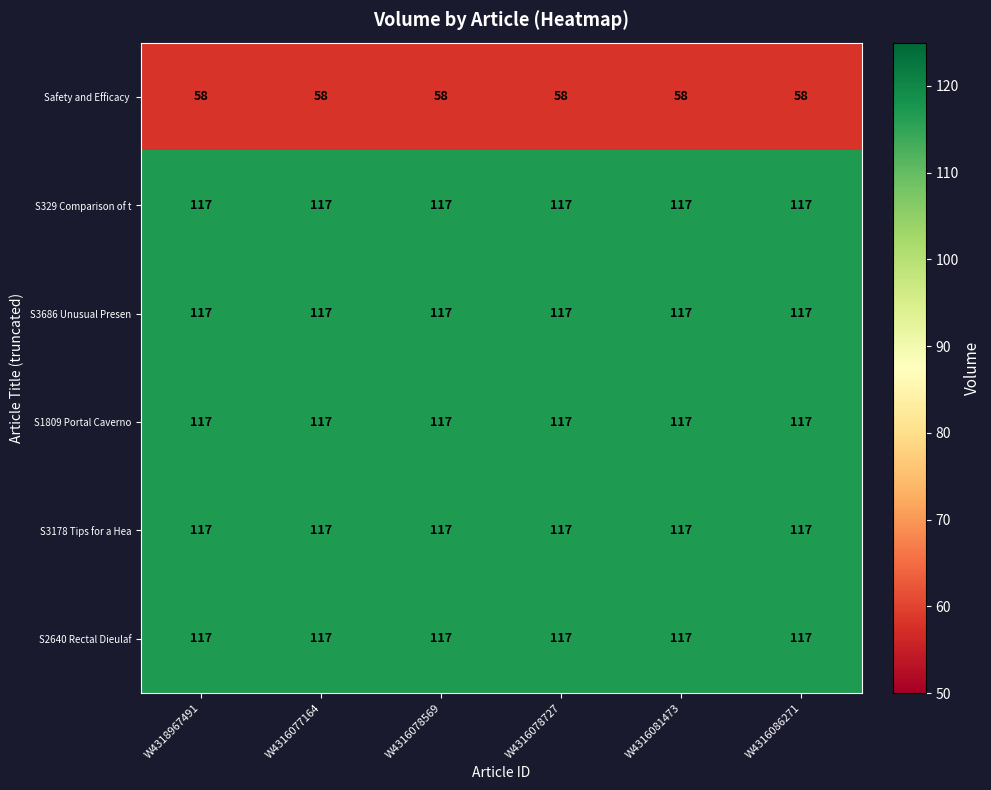

The value of S1809 Portal Caverno at W4316077164 is 55. True or false?

False